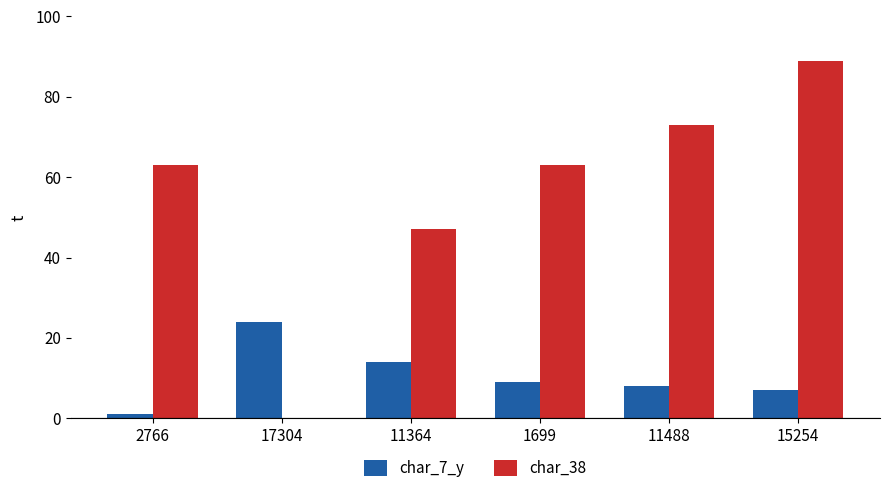

Reading left to right, what are all the values shown in this chart?

char_7_y: 1	24	14	9	8	7
char_38: 63	0	47	63	73	89